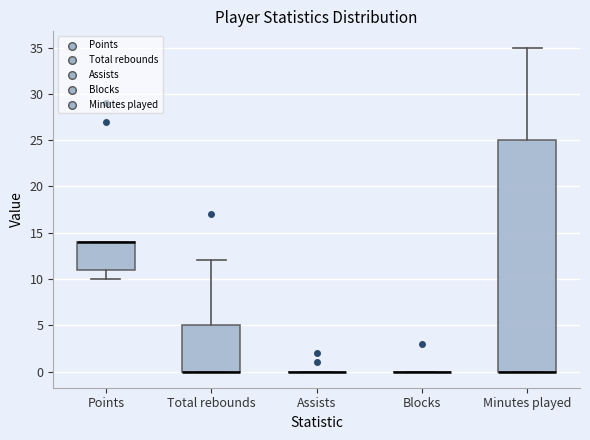

Comparing the boxes themselves (not the whiskers), which one is the tallest?

Minutes played